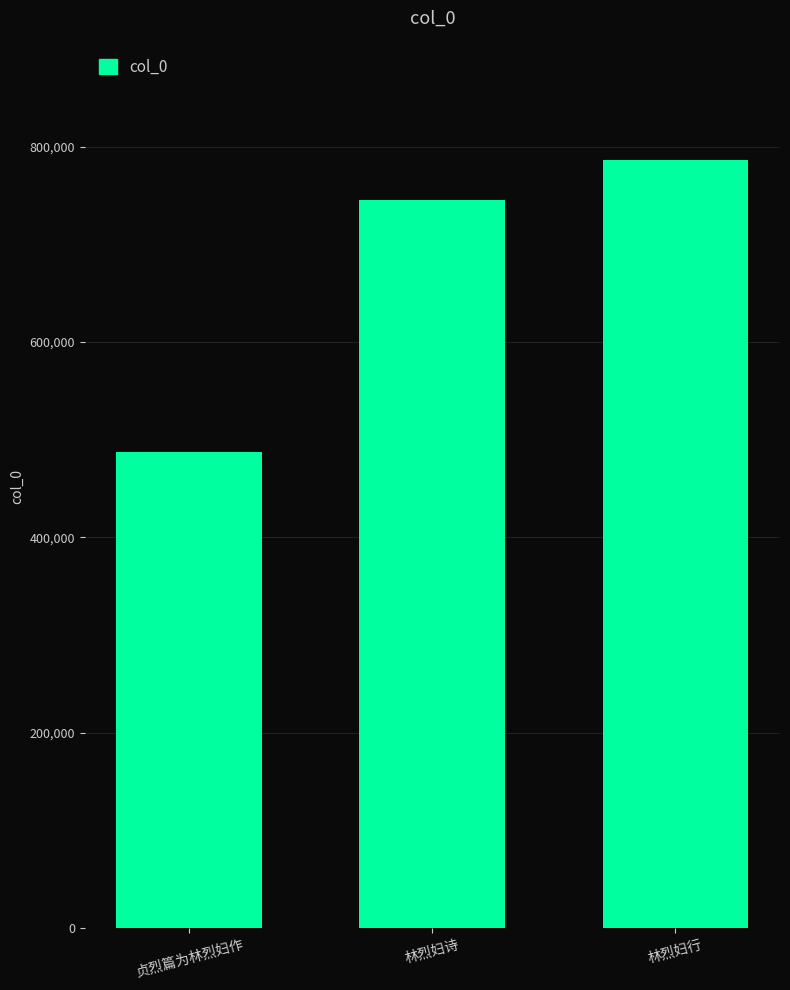

Count the number of categories in the chart.

3